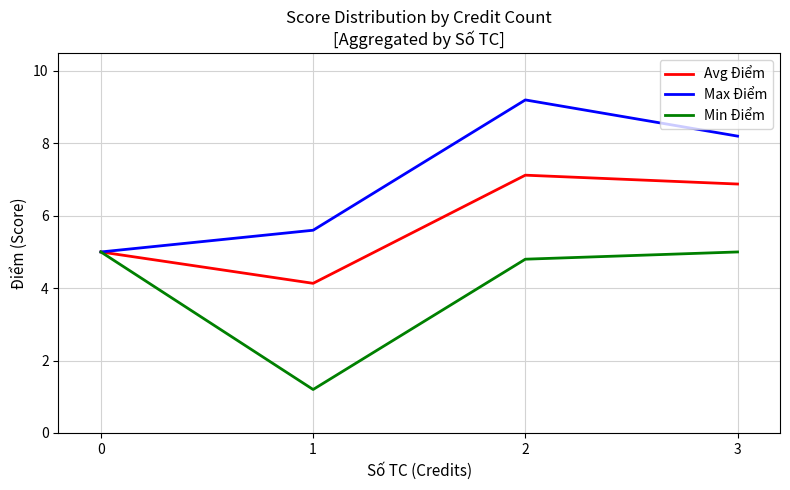

What is the approximate value of Max Điểm at 1?

5.6